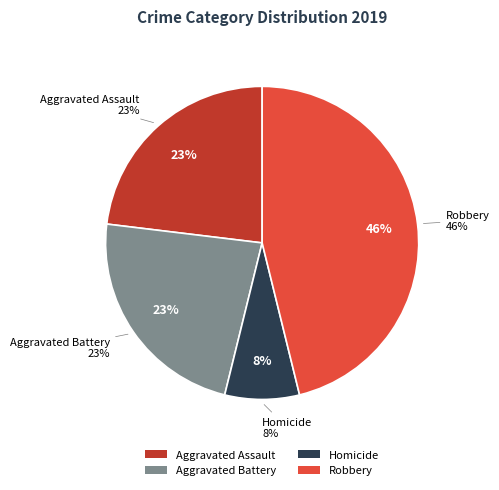

True or false: Robbery accounts for 61% of the total.

False